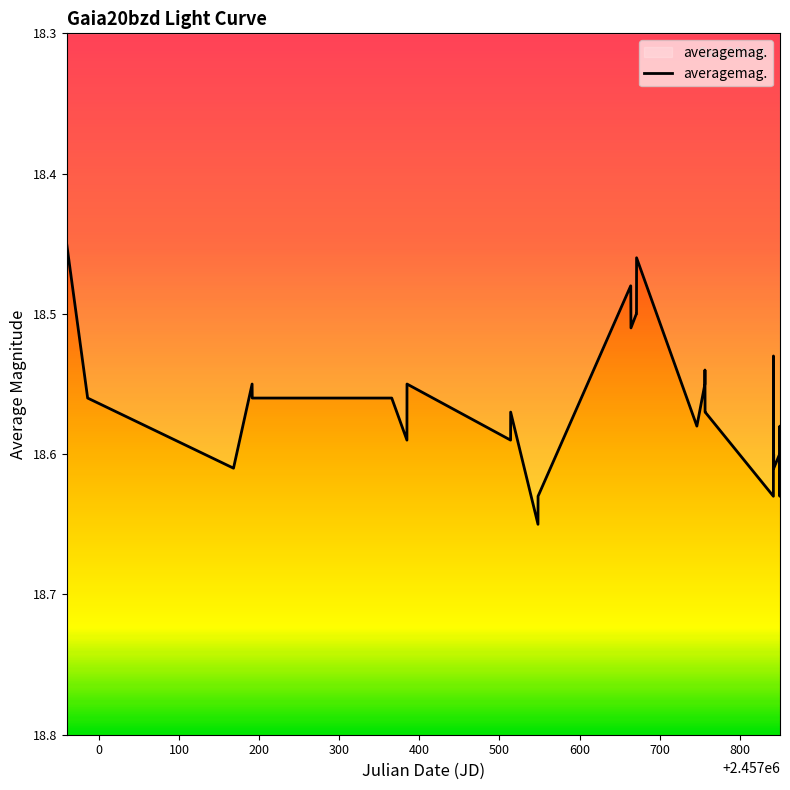

At which category does the data reach its first local valley?

2457190.906